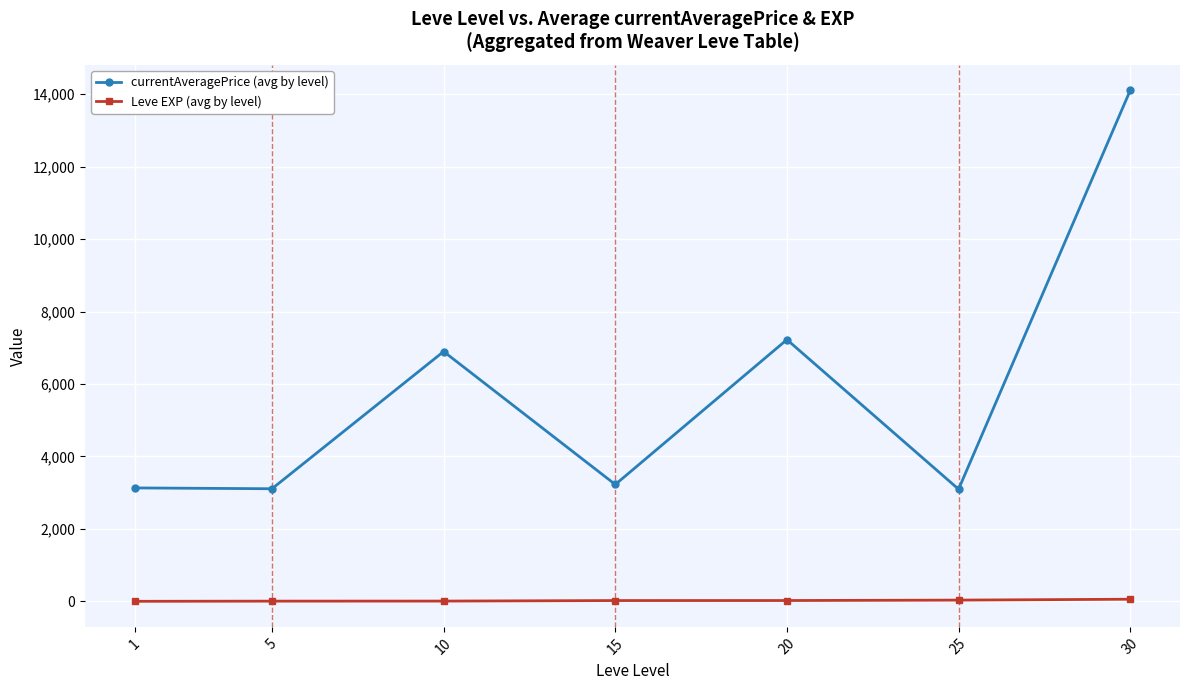

What is the value of the Leve EXP (avg by level) point at the 4th from the left?

22.3